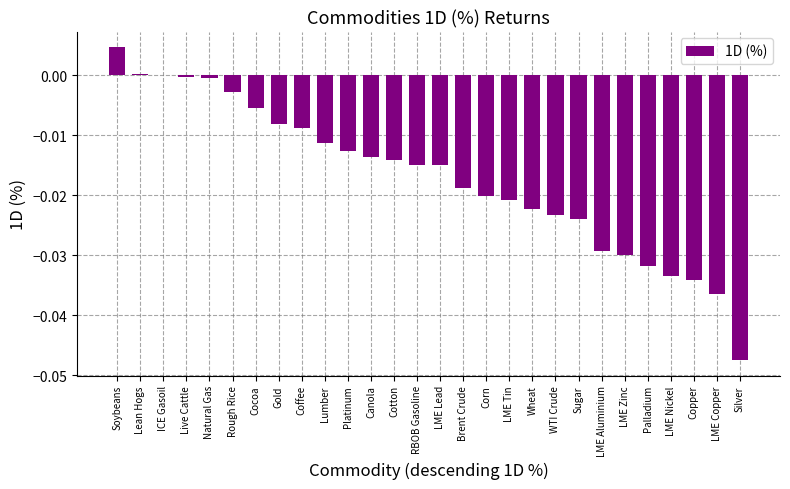

At which category does the chart reach its peak across all series?

Soybeans